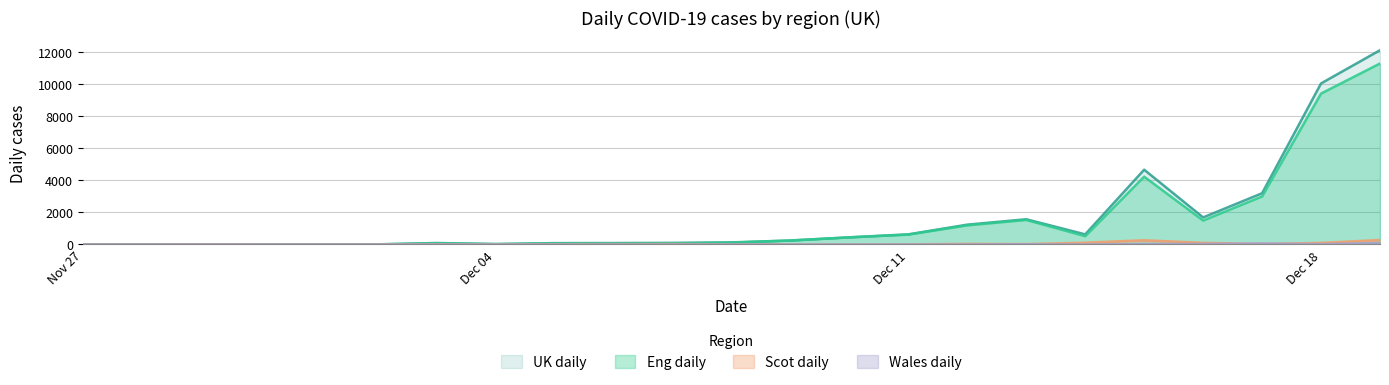

What is the difference between the highest and lowest values at 2021-11-28?

1